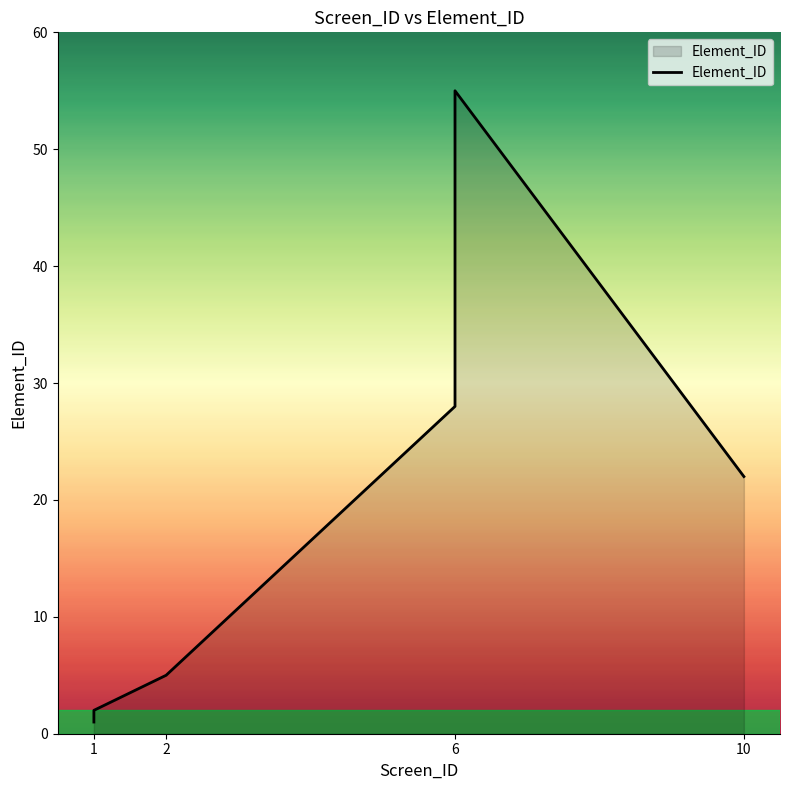

Reading right to left, transcribe all the data shown in this chart.

22	55	33	28	5	2	1